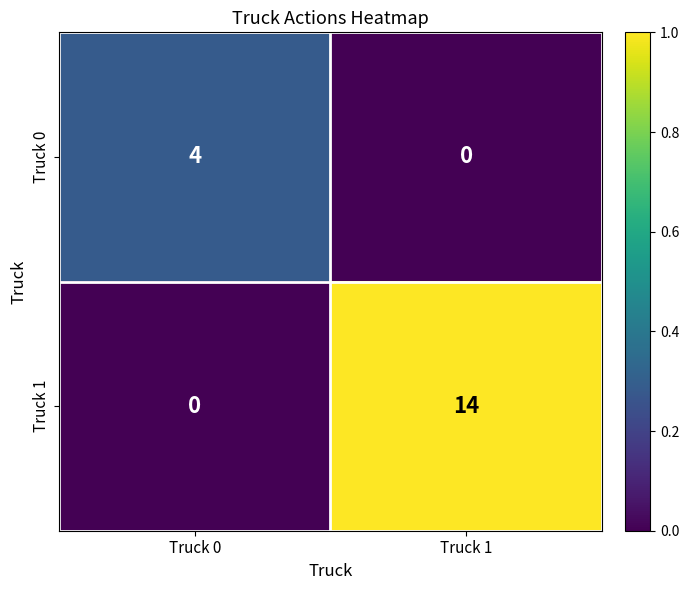

What is the sum of the Truck 1 values at Truck 1 and Truck 0?

14